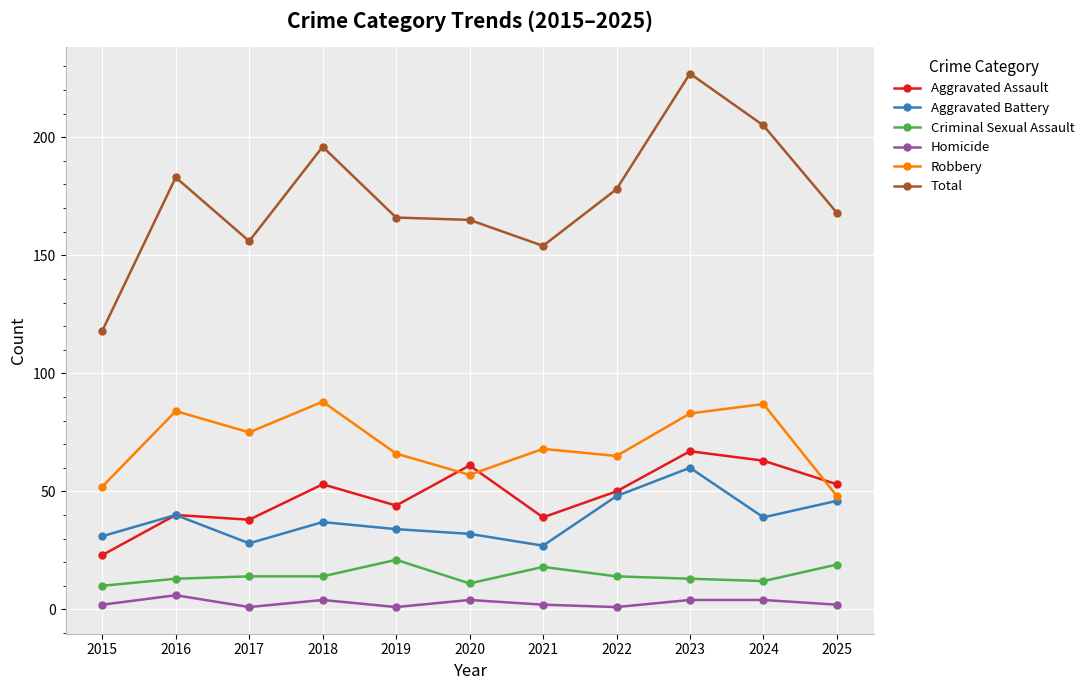

Where is the first local minimum for Aggravated Battery?

2017